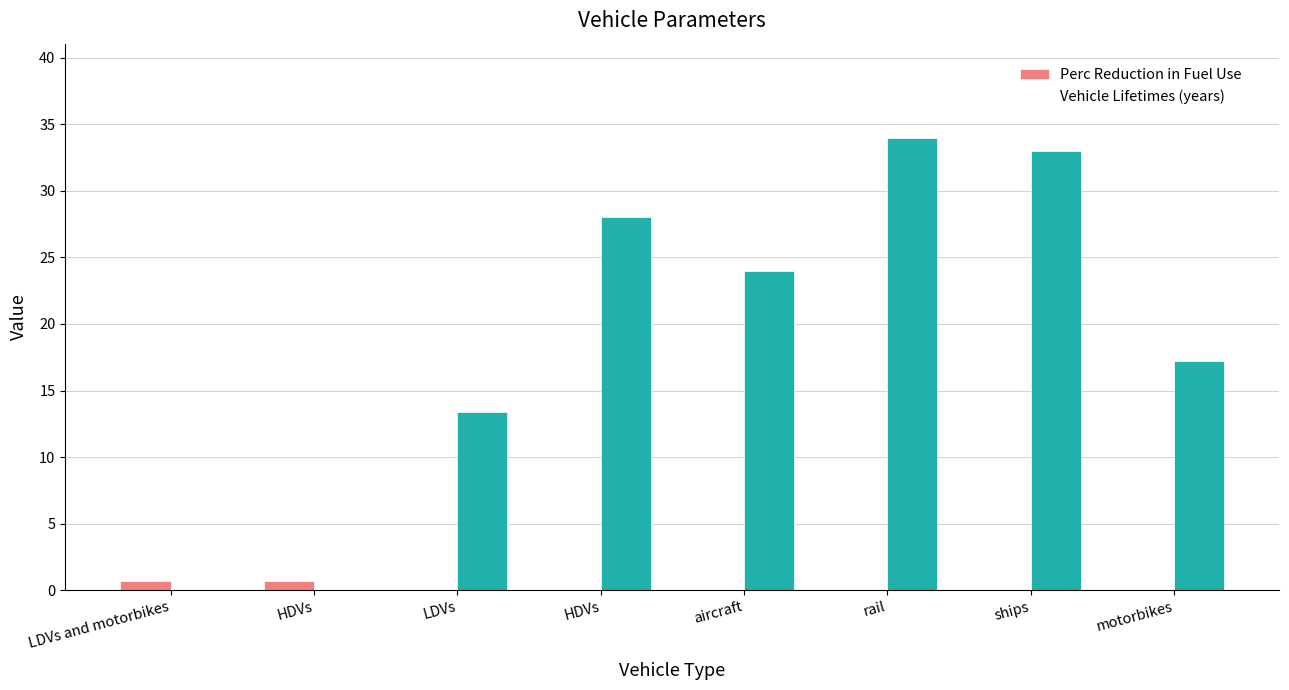

What is the difference between the maximum and minimum values in the Vehicle Lifetimes (years) series?

34.0